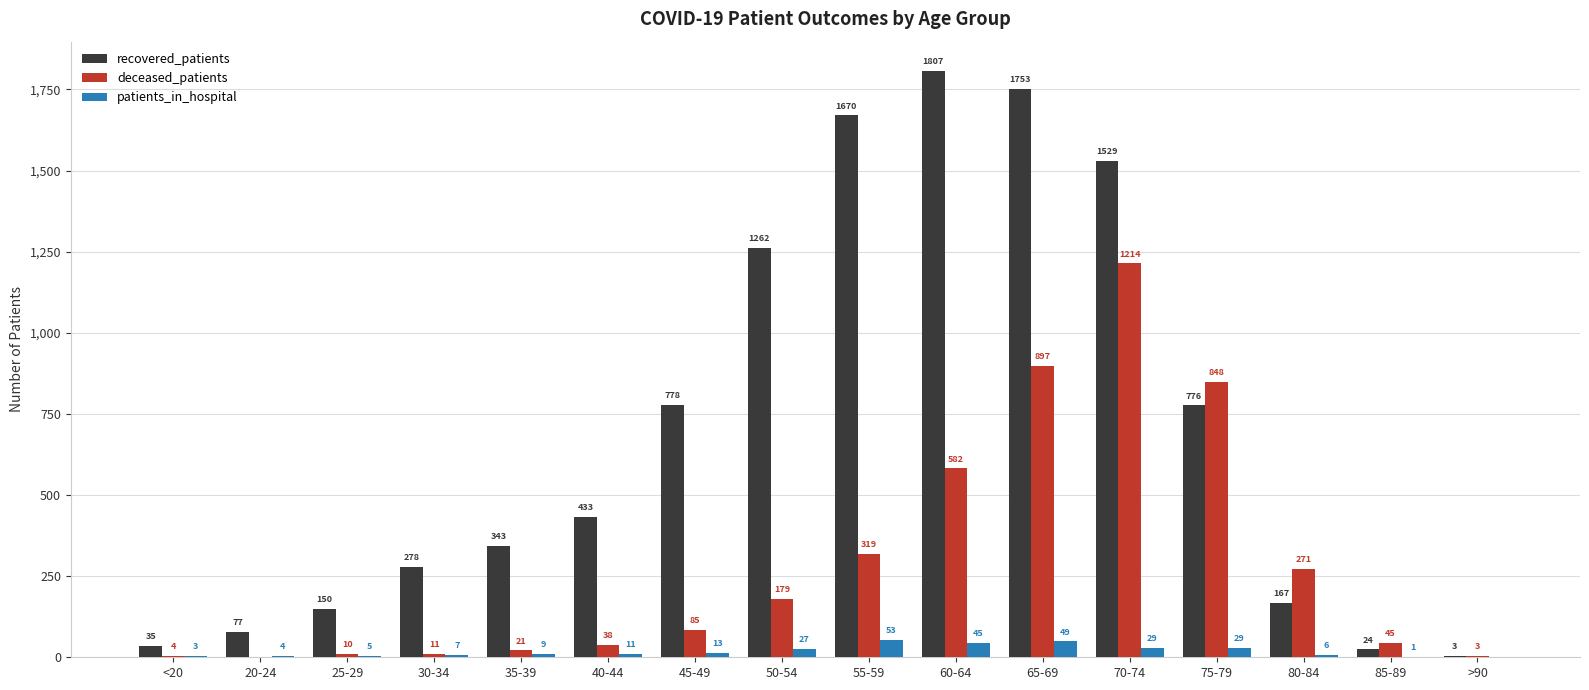

Reading right to left, what are all the values shown in this chart?

recovered_patients: >90=3	85-89=24	80-84=167	75-79=776	70-74=1529	65-69=1753	60-64=1807	55-59=1670	50-54=1262	45-49=778	40-44=433	35-39=343	30-34=278	25-29=150	20-24=77	<20=35
deceased_patients: >90=3	85-89=45	80-84=271	75-79=848	70-74=1214	65-69=897	60-64=582	55-59=319	50-54=179	45-49=85	40-44=38	35-39=21	30-34=11	25-29=10	20-24=0	<20=4
patients_in_hospital: >90=0	85-89=1	80-84=6	75-79=29	70-74=29	65-69=49	60-64=45	55-59=53	50-54=27	45-49=13	40-44=11	35-39=9	30-34=7	25-29=5	20-24=4	<20=3